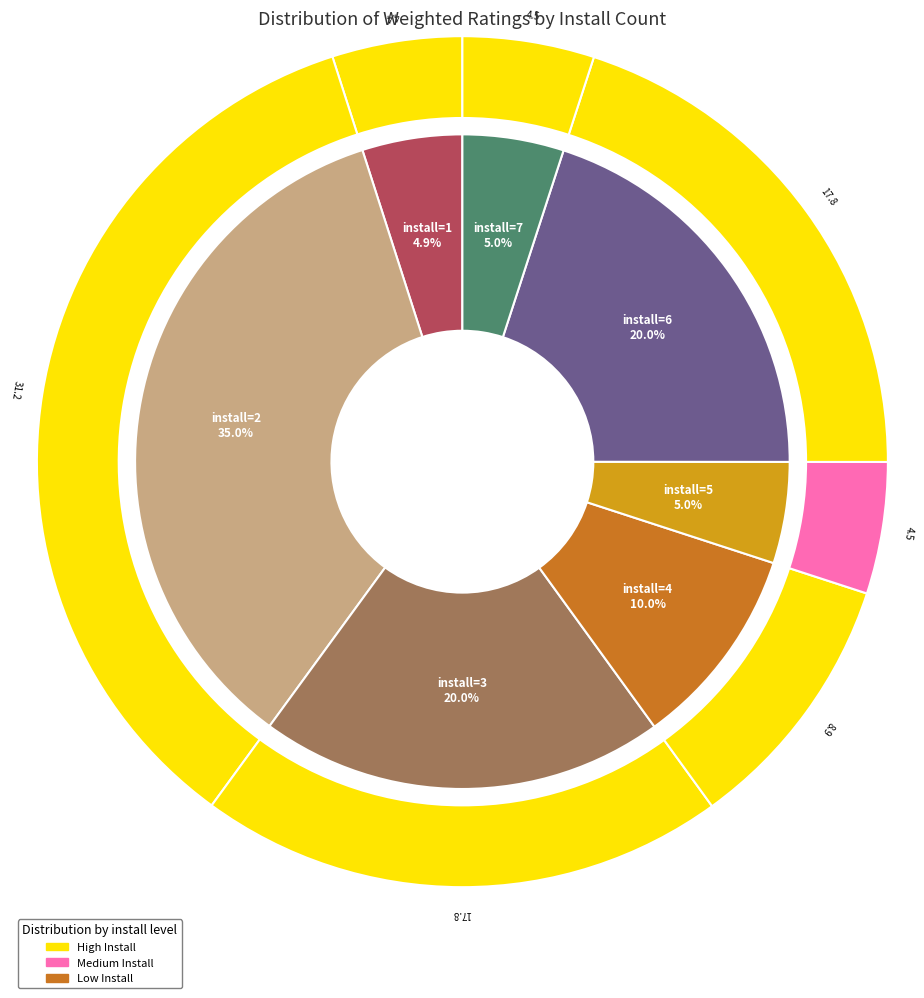

To the nearest percent, what is the average slice percentage?

11%